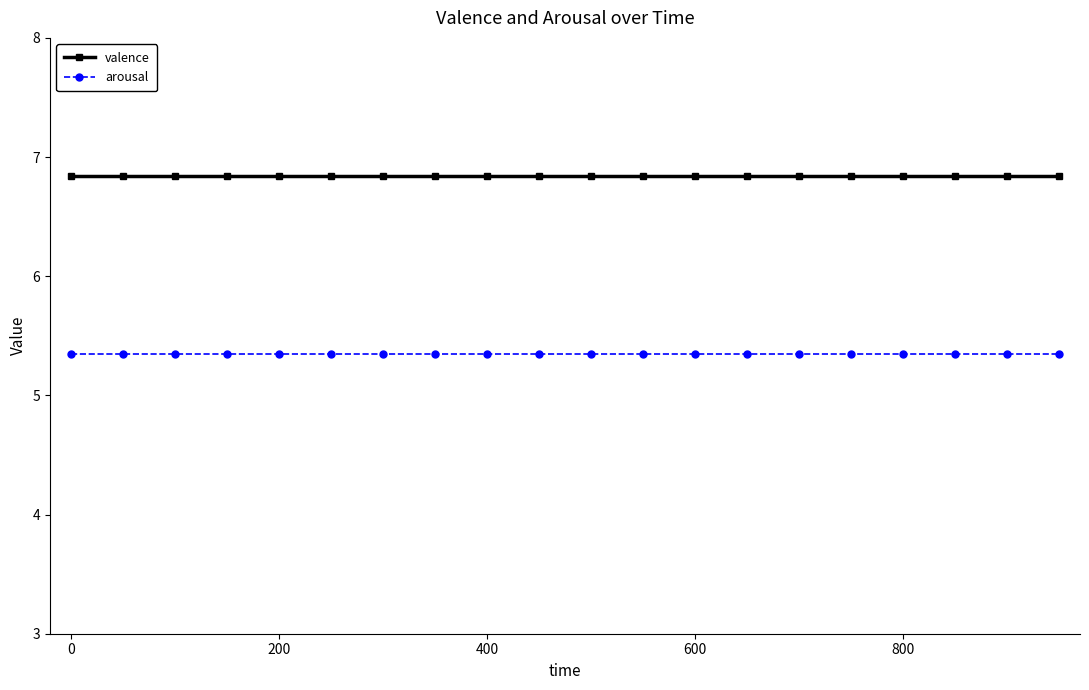

What is the lowest value of the arousal series?

5.3